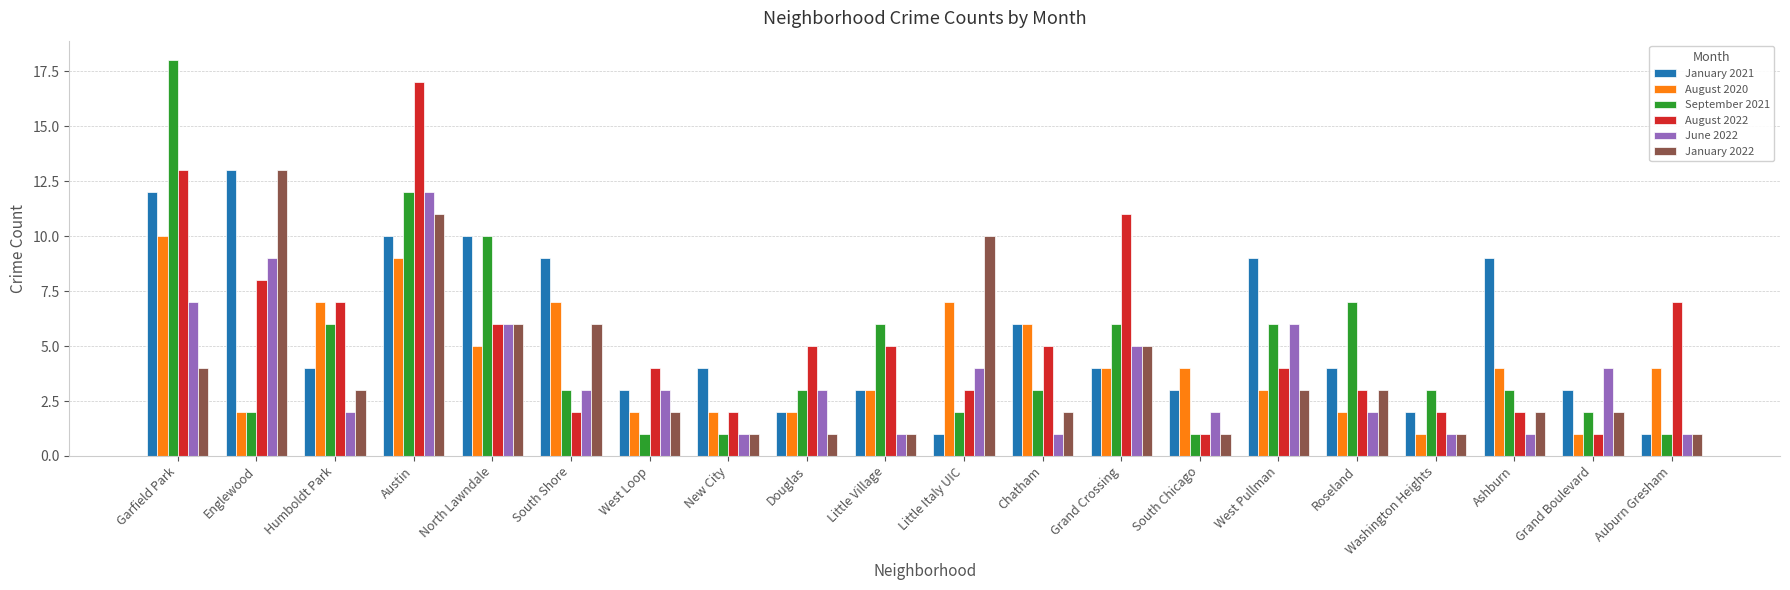

What is the total value across all series at North Lawndale?

43